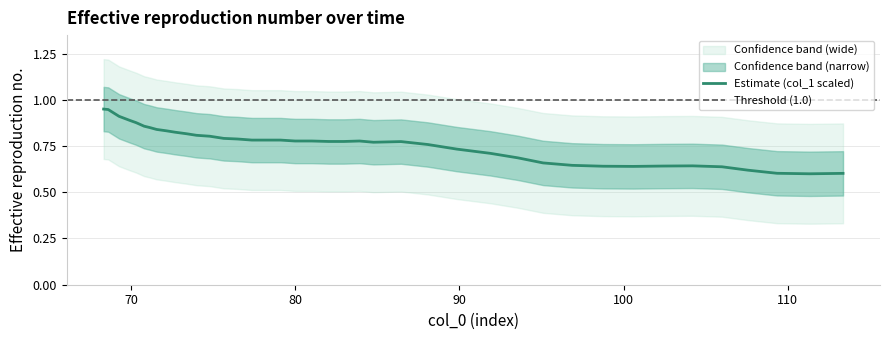

What is the maximum value shown in the chart?

0.9